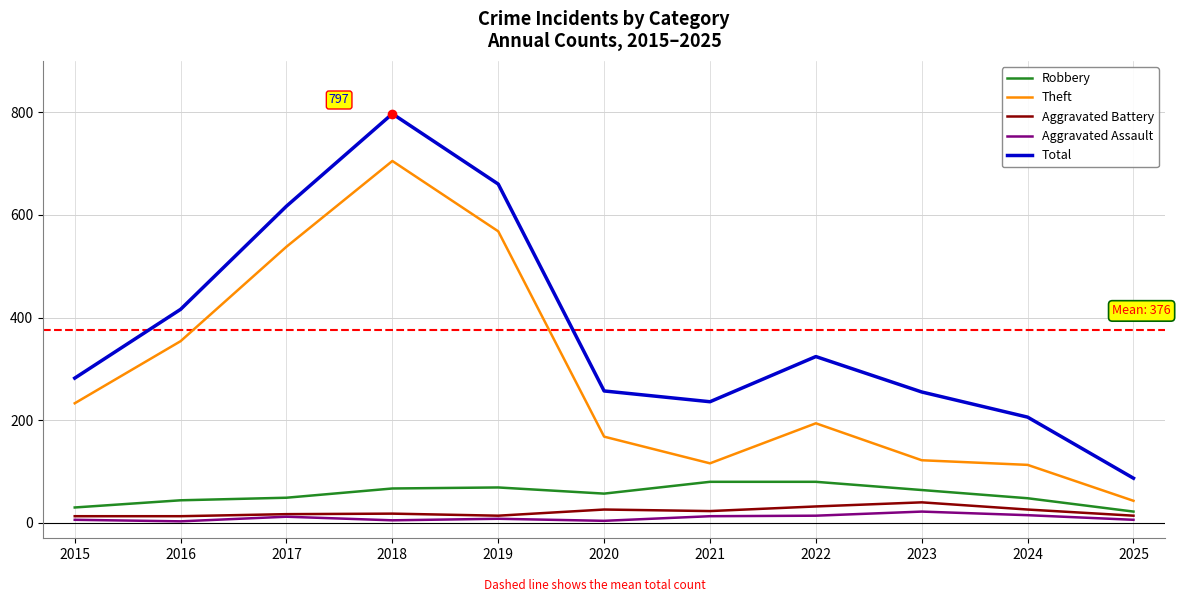

What is the difference between the maximum and minimum values in the Robbery series?

58